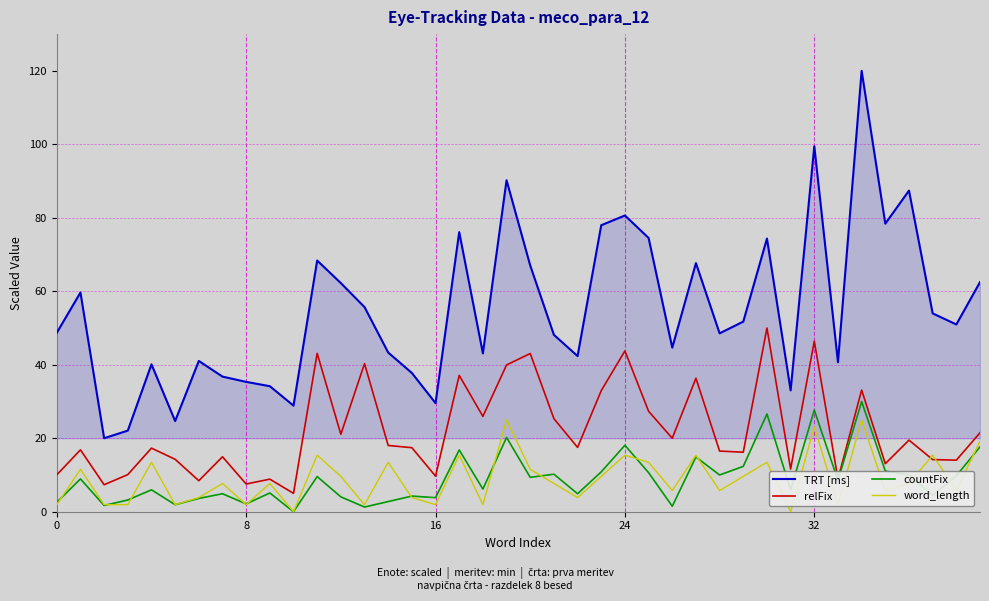

Is this an area chart (filled region under the line)?

No